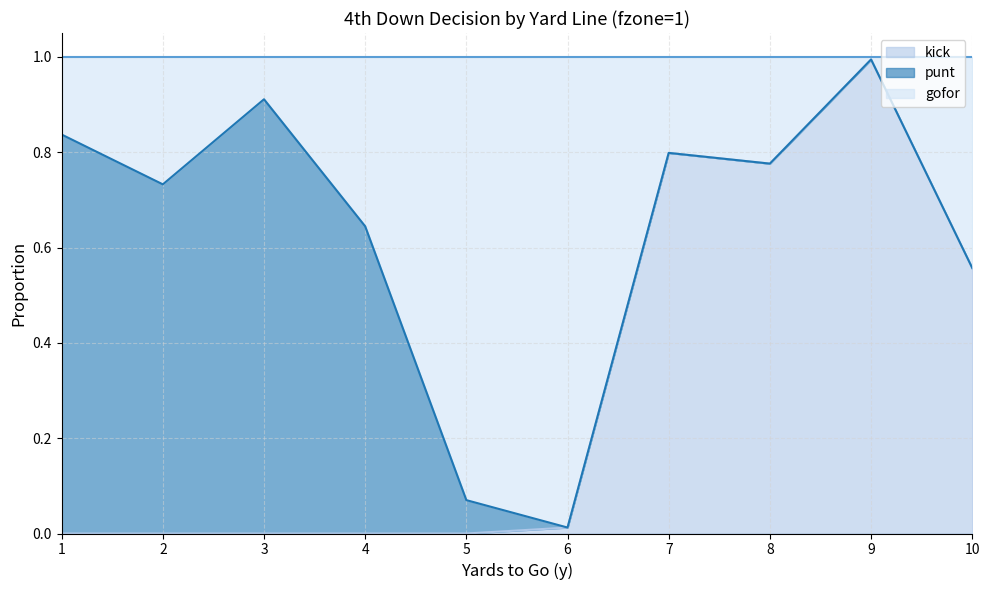

At which category is the sum across all series the highest?

9